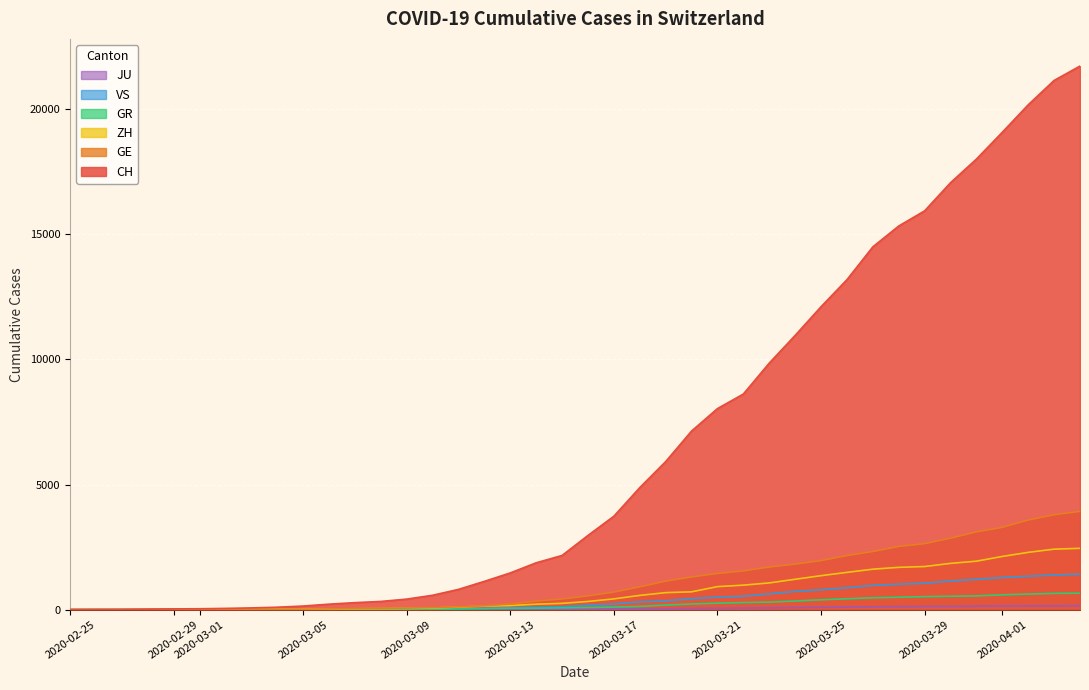

True or false: ZH and JU intersect in this chart.

False